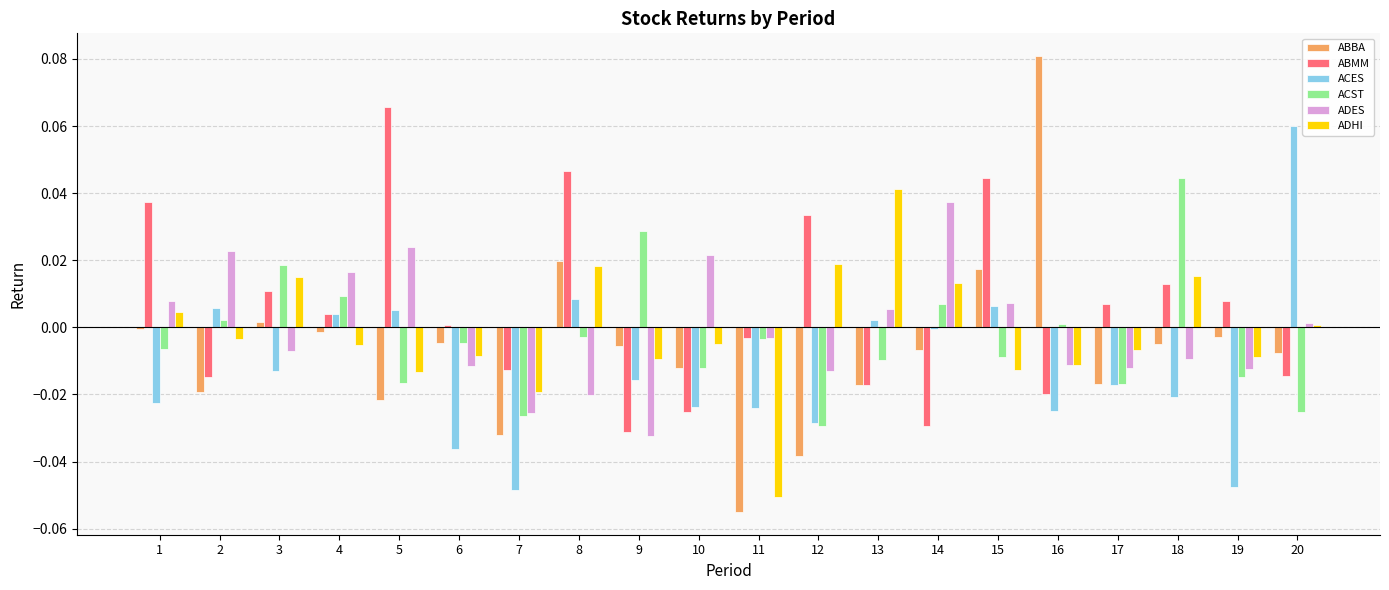

How many bars are there in total?

120